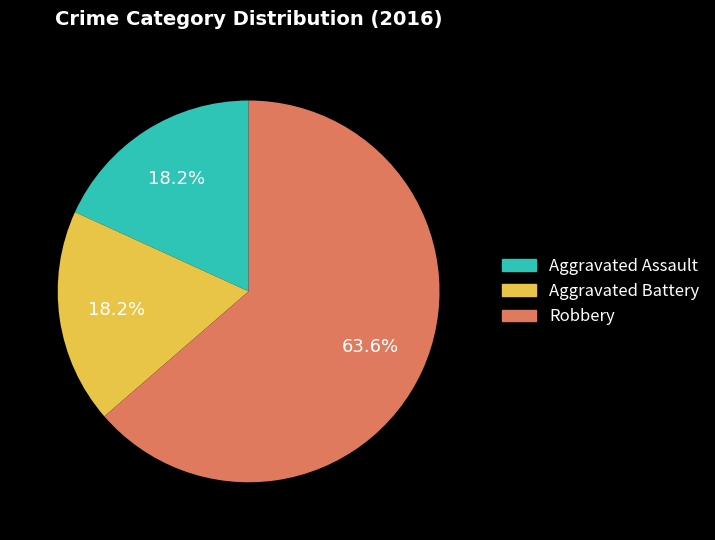

Count the number of slices in the pie.

3